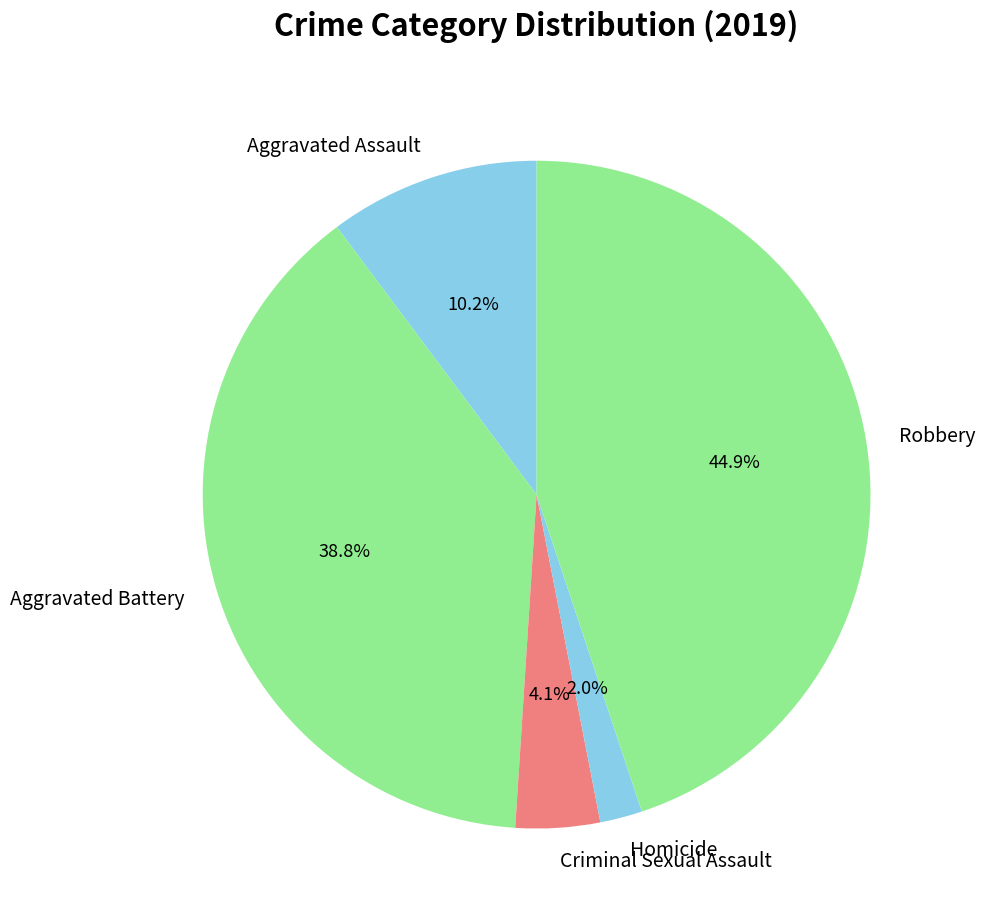

Do Aggravated Assault and Homicide together represent more than half of the pie?

No